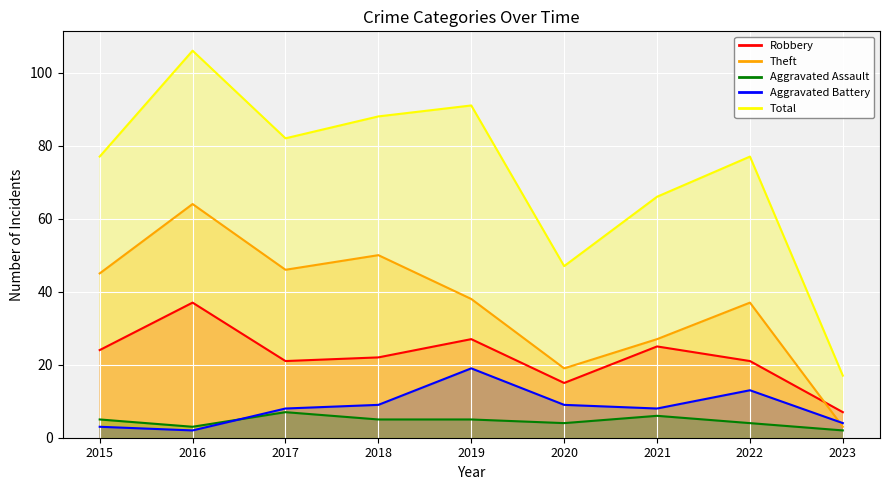

Rank the categories by Aggravated Battery value from lowest to highest.

2016, 2015, 2023, 2017, 2021, 2018, 2020, 2022, 2019